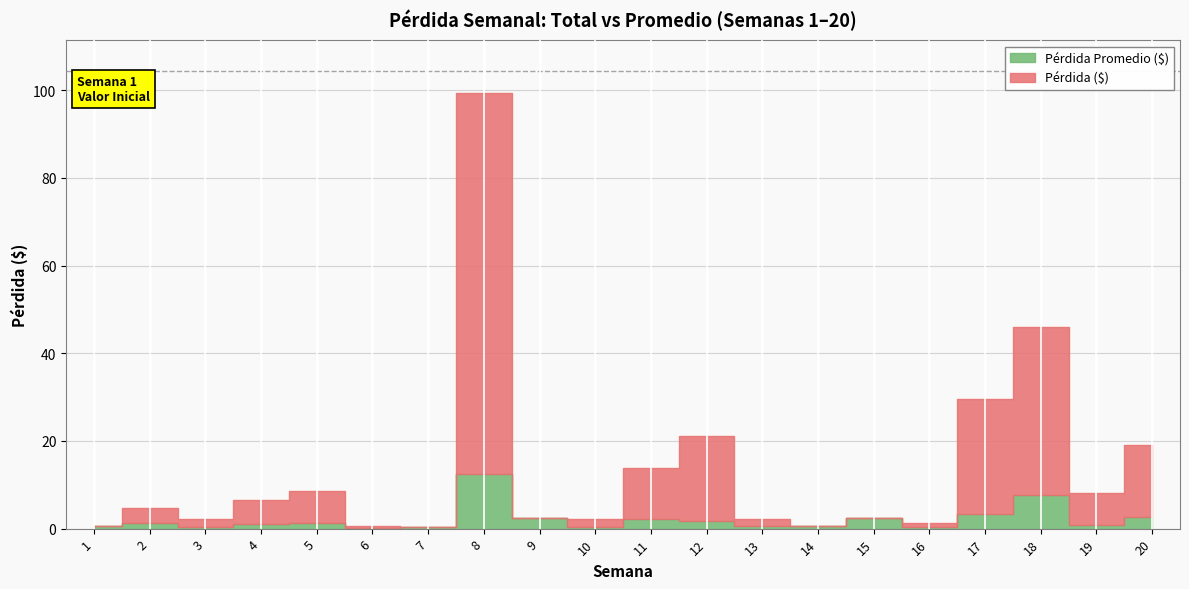

Does the chart display data point markers on the line(s)?

No